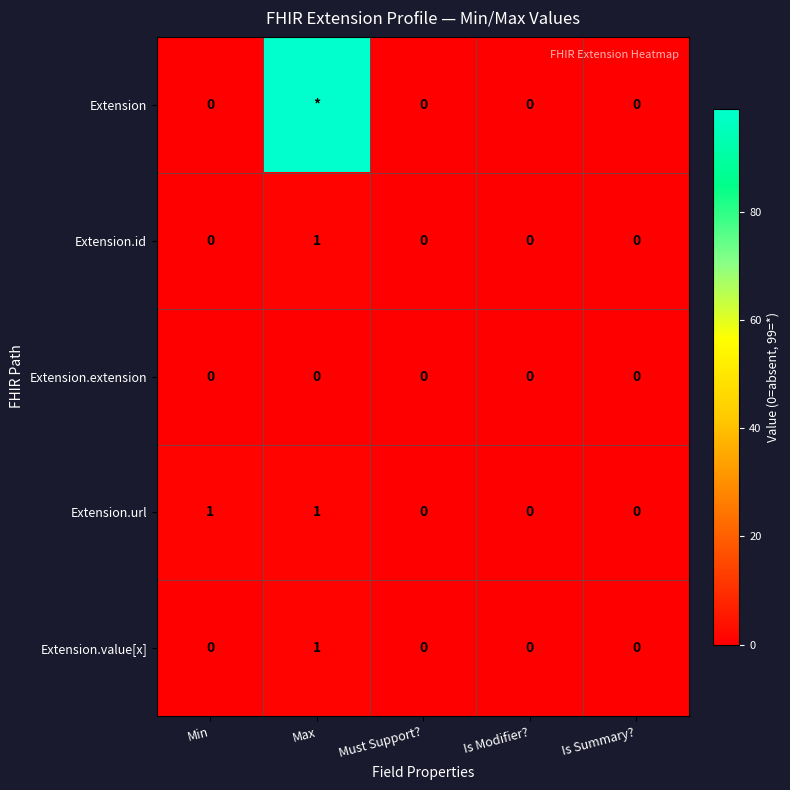

The Extension.value[x] series shows 1 at Is Summary?. True or false?

False